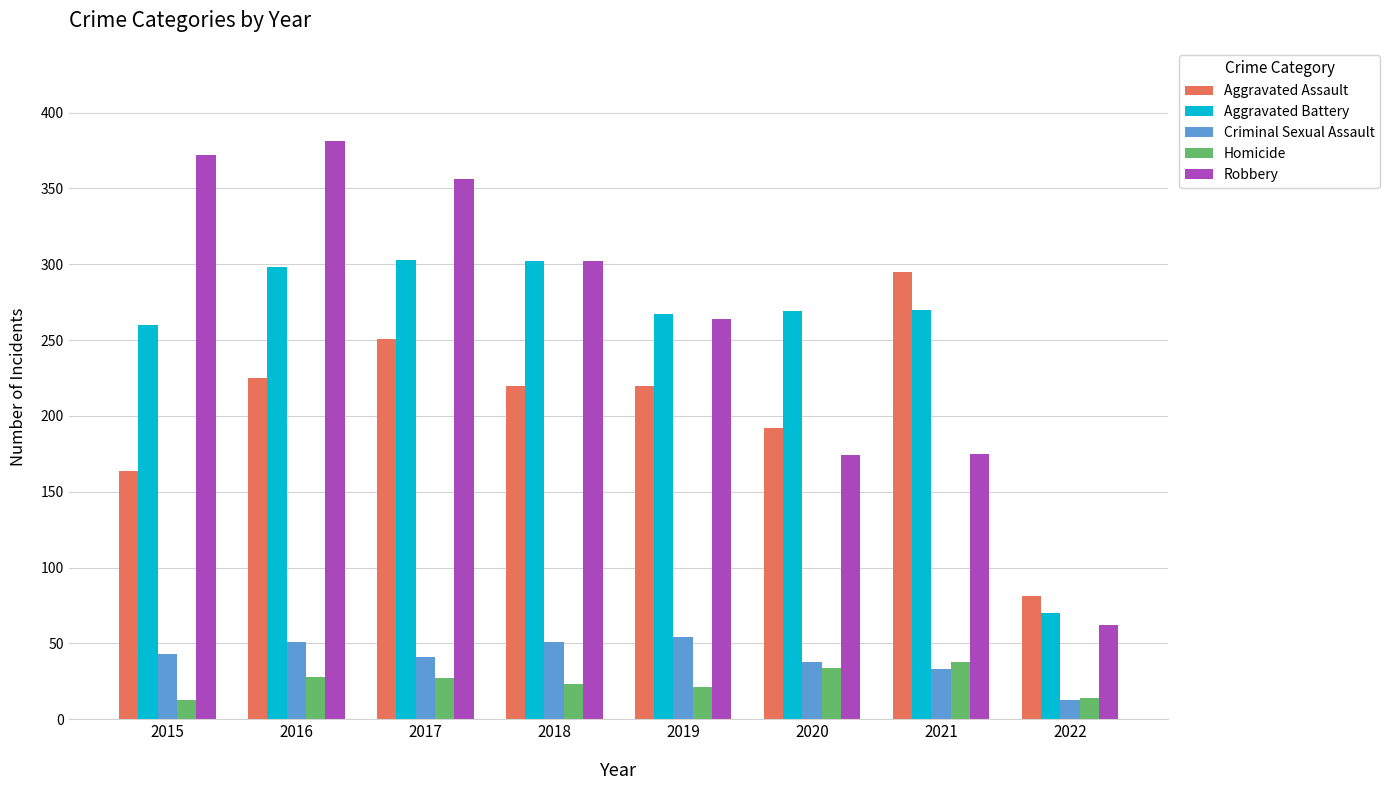

How many groups of bars are there?

8